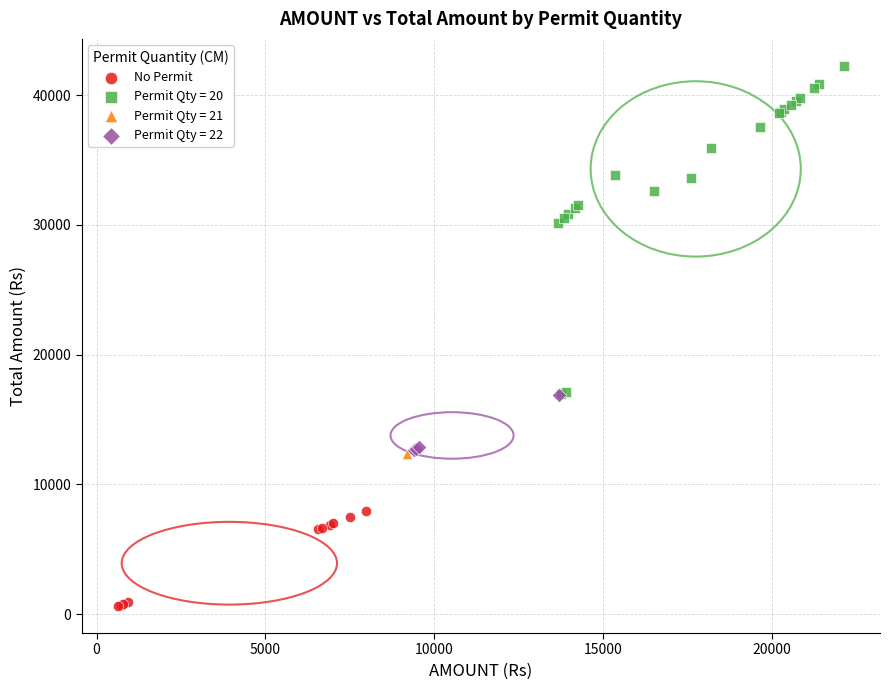

What are all the series names shown in the legend?

No Permit, Permit Qty = 20, Permit Qty = 21, Permit Qty = 22